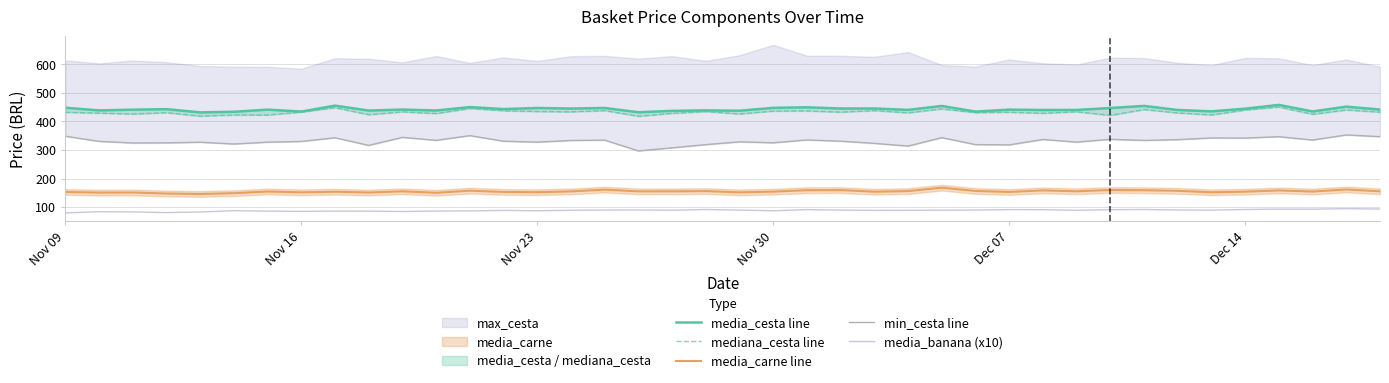

True or false: media_banana (x10) and media_carne line intersect in this chart.

False